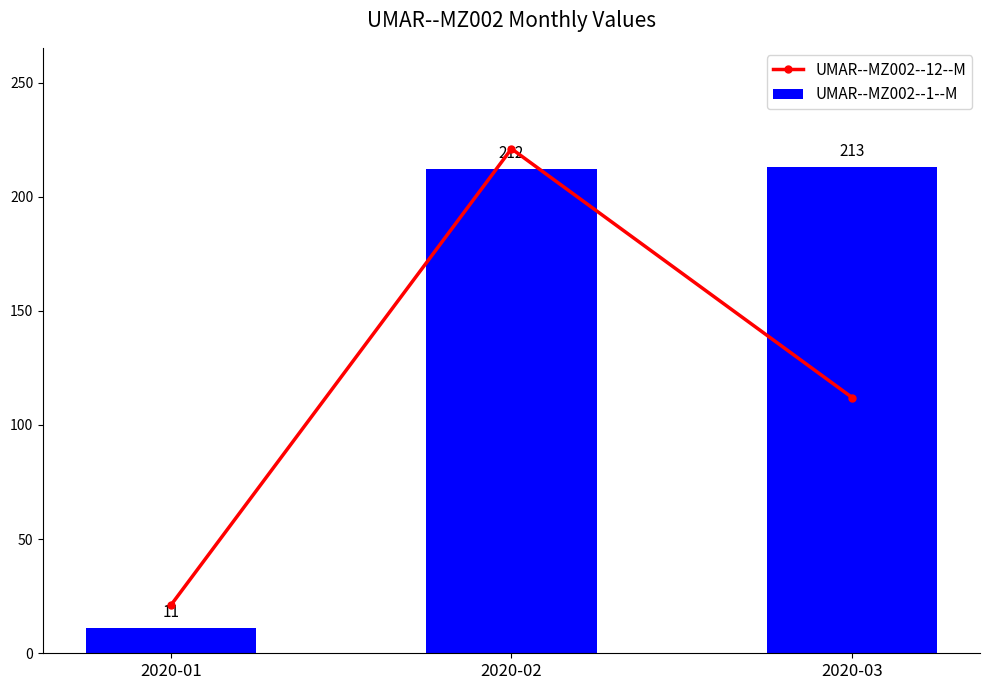

The value of UMAR--MZ002--1--M at 2020-02 is 327. True or false?

False